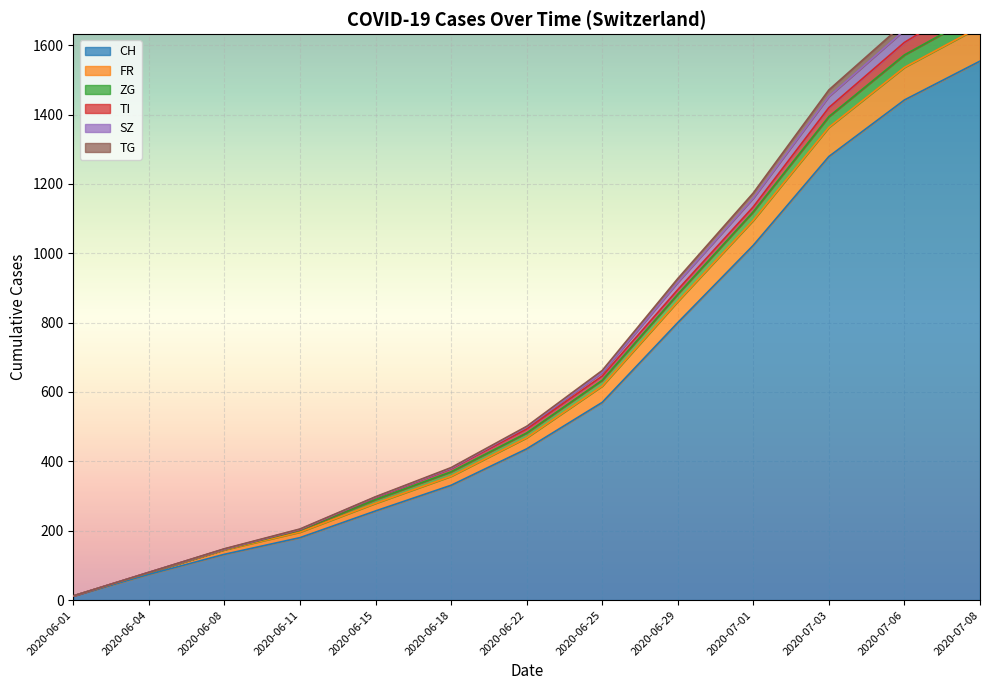

Is it true that TG equals 634 at 2020-06-18?

False